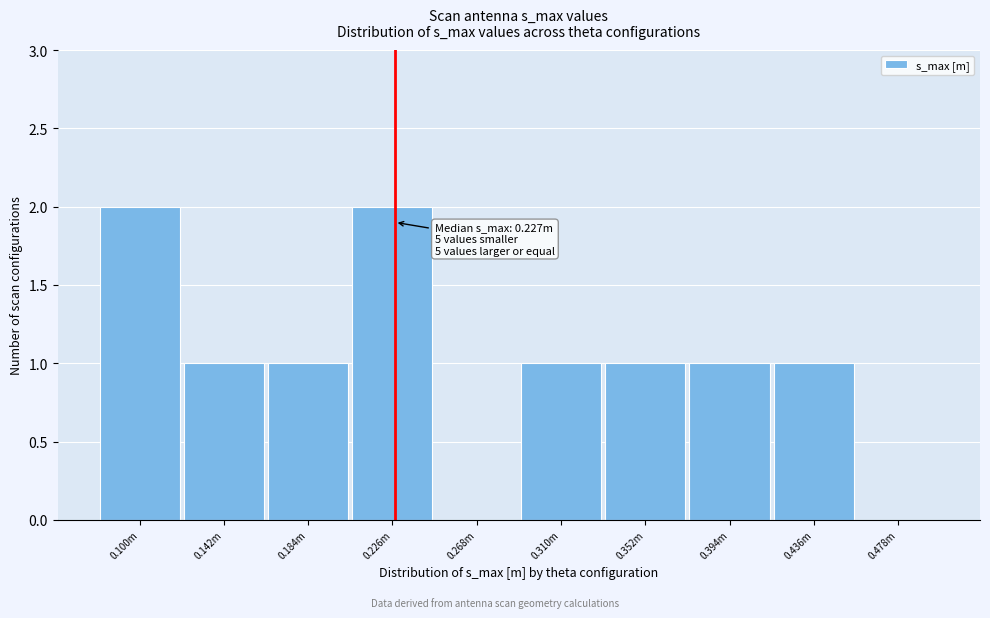

Reading left to right, extract all data points from this chart.

0.100m=2	0.142m=1	0.184m=1	0.226m=2	0.268m=0	0.310m=1	0.352m=1	0.394m=1	0.436m=1	0.478m=0